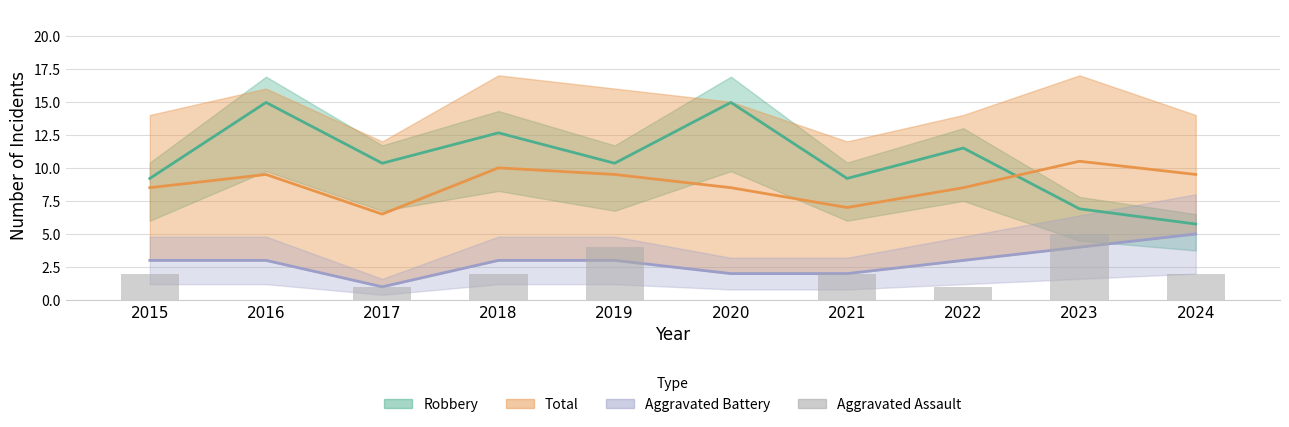

The chart shows a value of 2 at 2024. True or false?

True